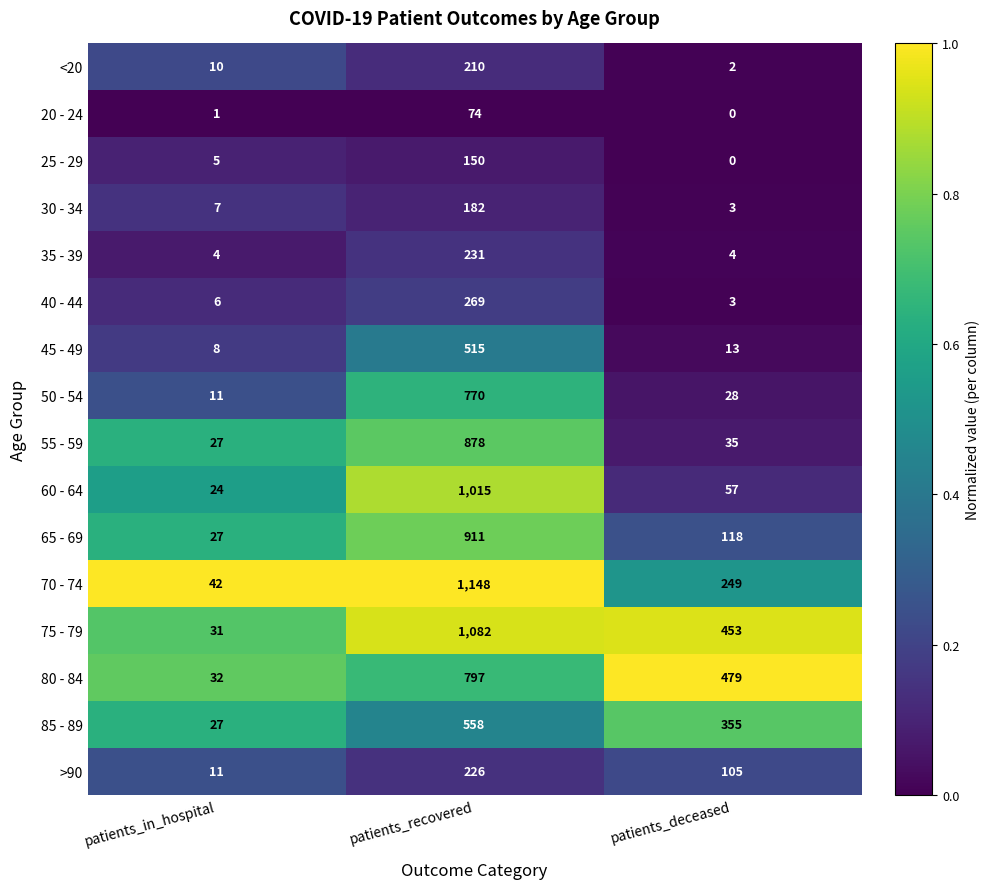

What is the sum of the 50 - 54 values at patients_in_hospital and patients_deceased?

39